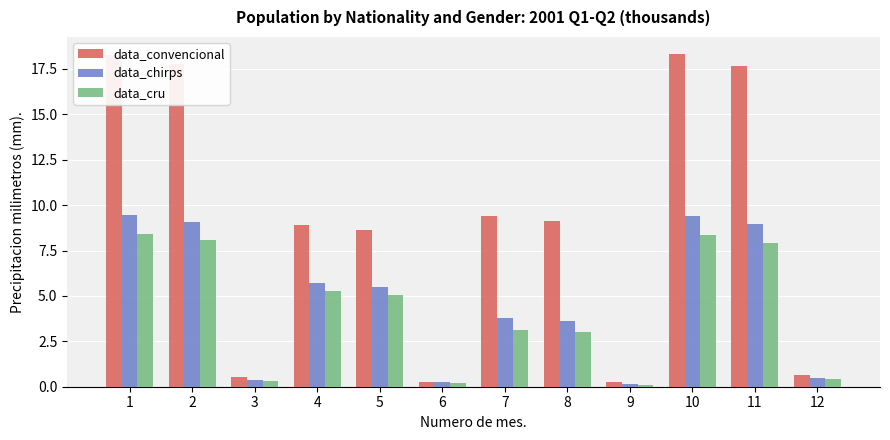

What is the difference between the second highest and minimum values in the data_convencional series?

18.0